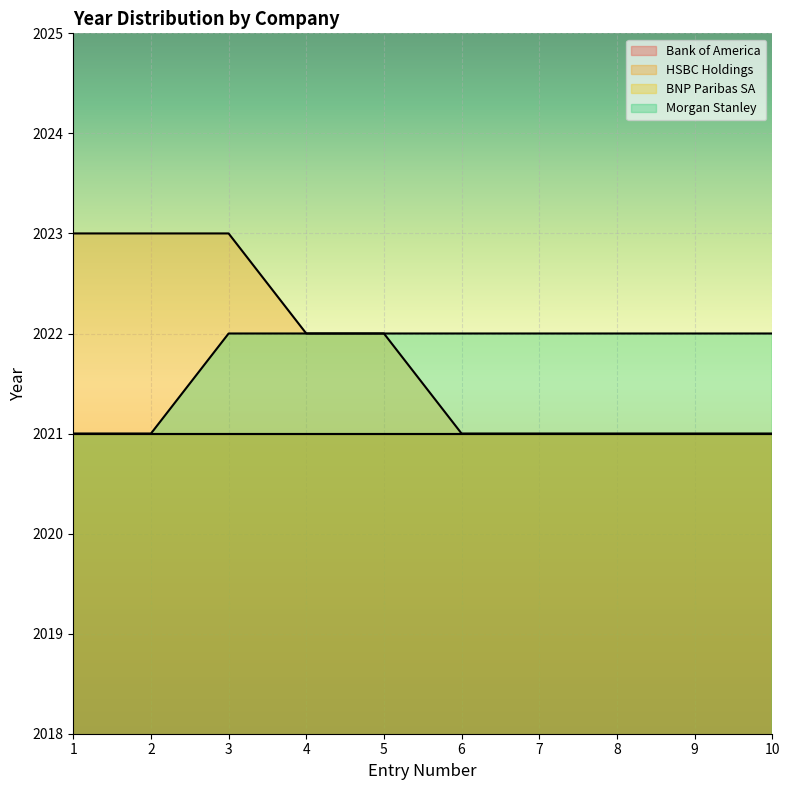

Where is Morgan Stanley nearest to the value 2021?

1